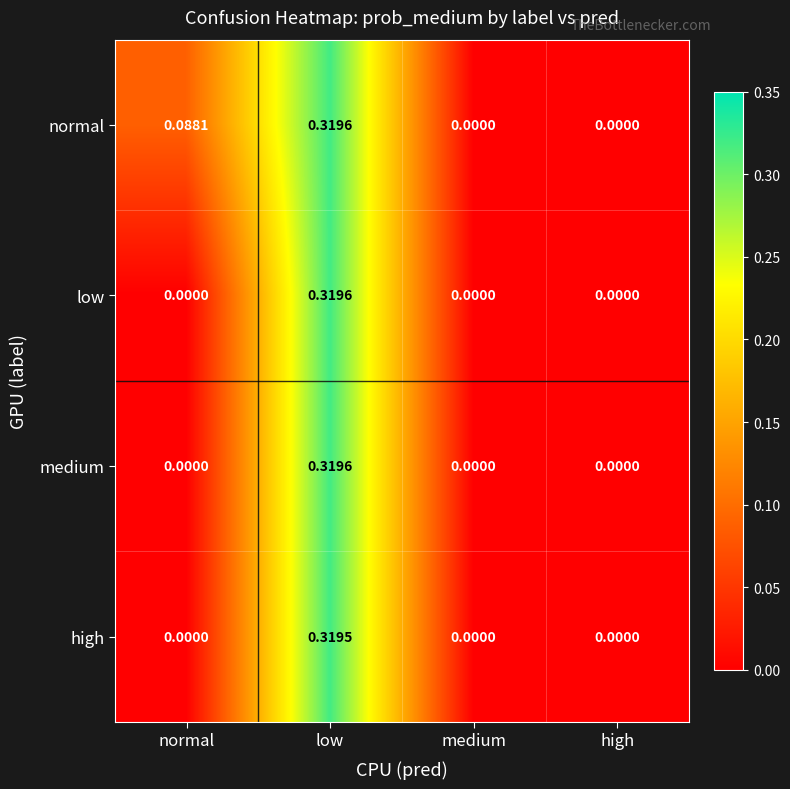

At which category does the chart reach its peak across all series?

low